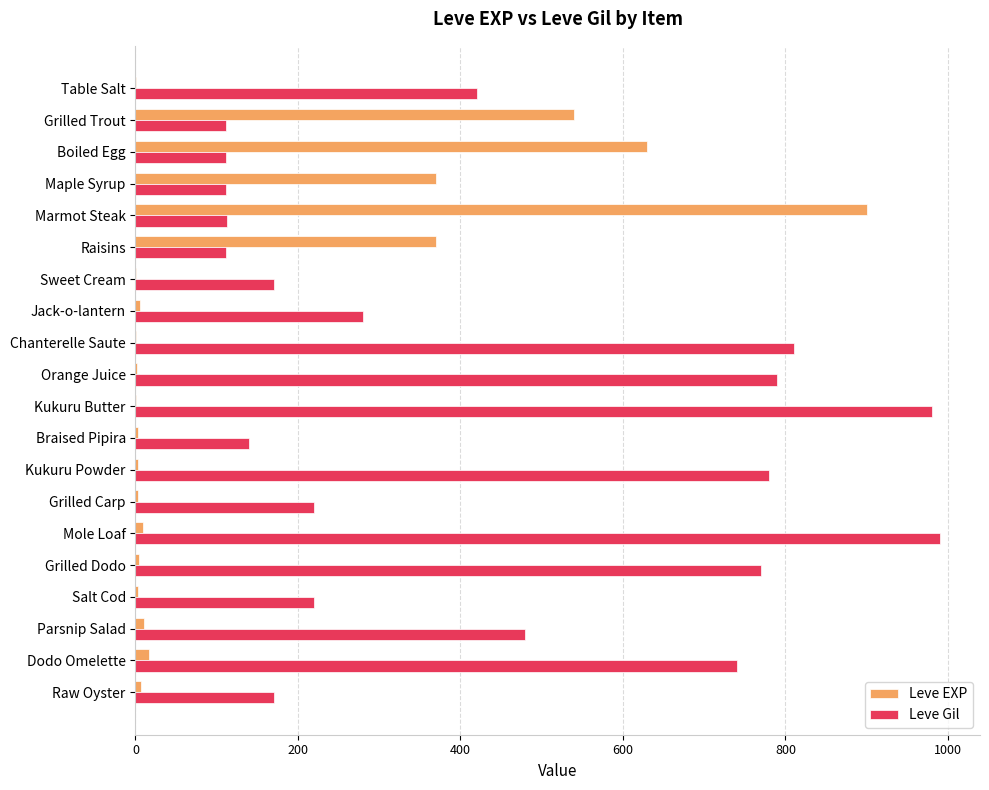

What is the greatest value displayed?

990